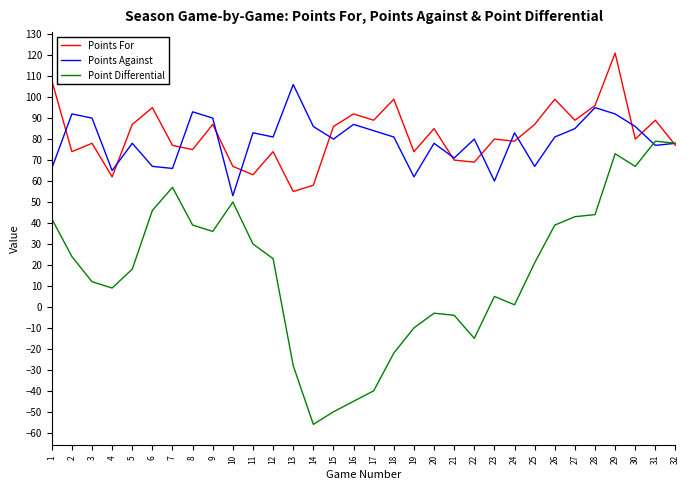

What is the approximate value of Points For at 11, to the nearest 10?

60